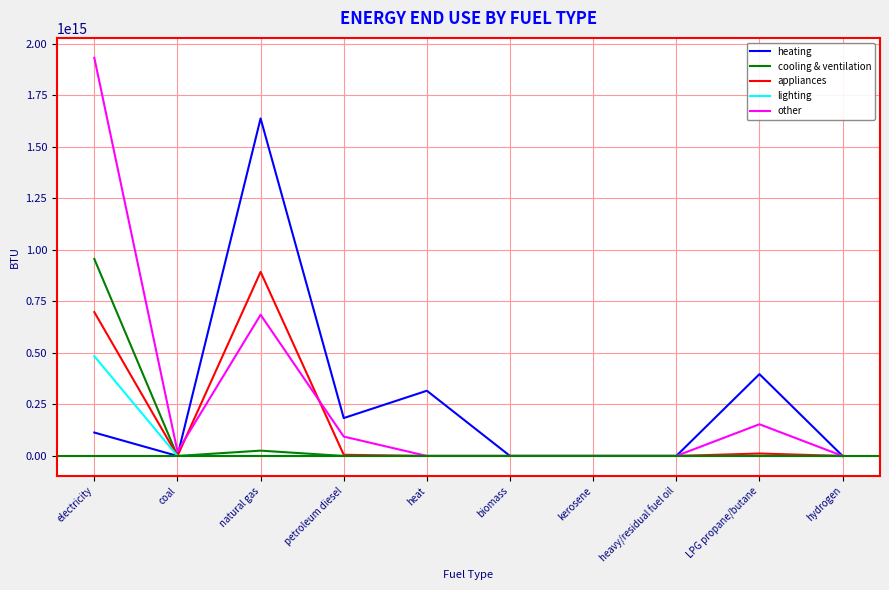

Where is heating nearest to the value 818909517433864?

LPG propane/butane